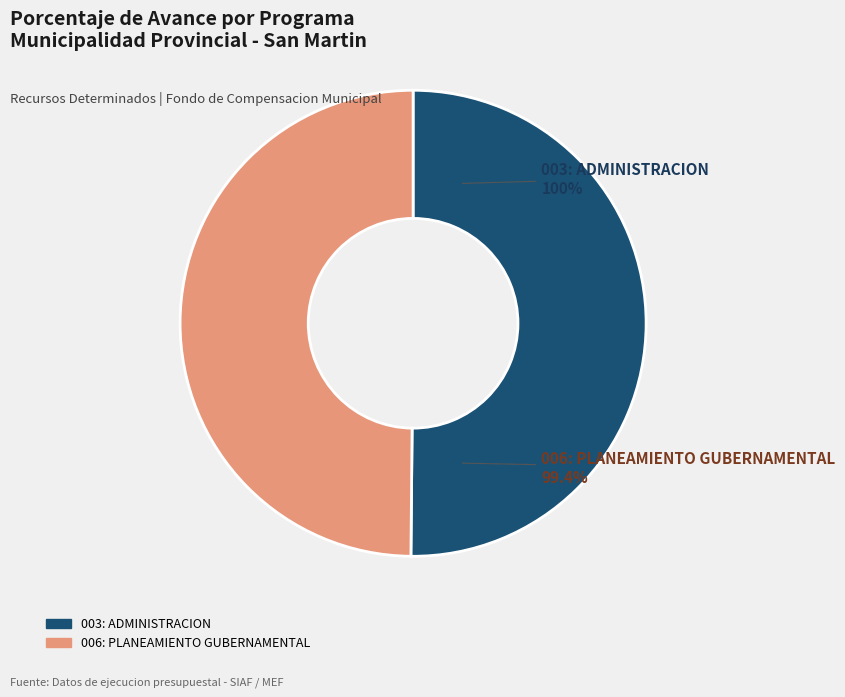

Which slice is the largest?

003: ADMINISTRACION